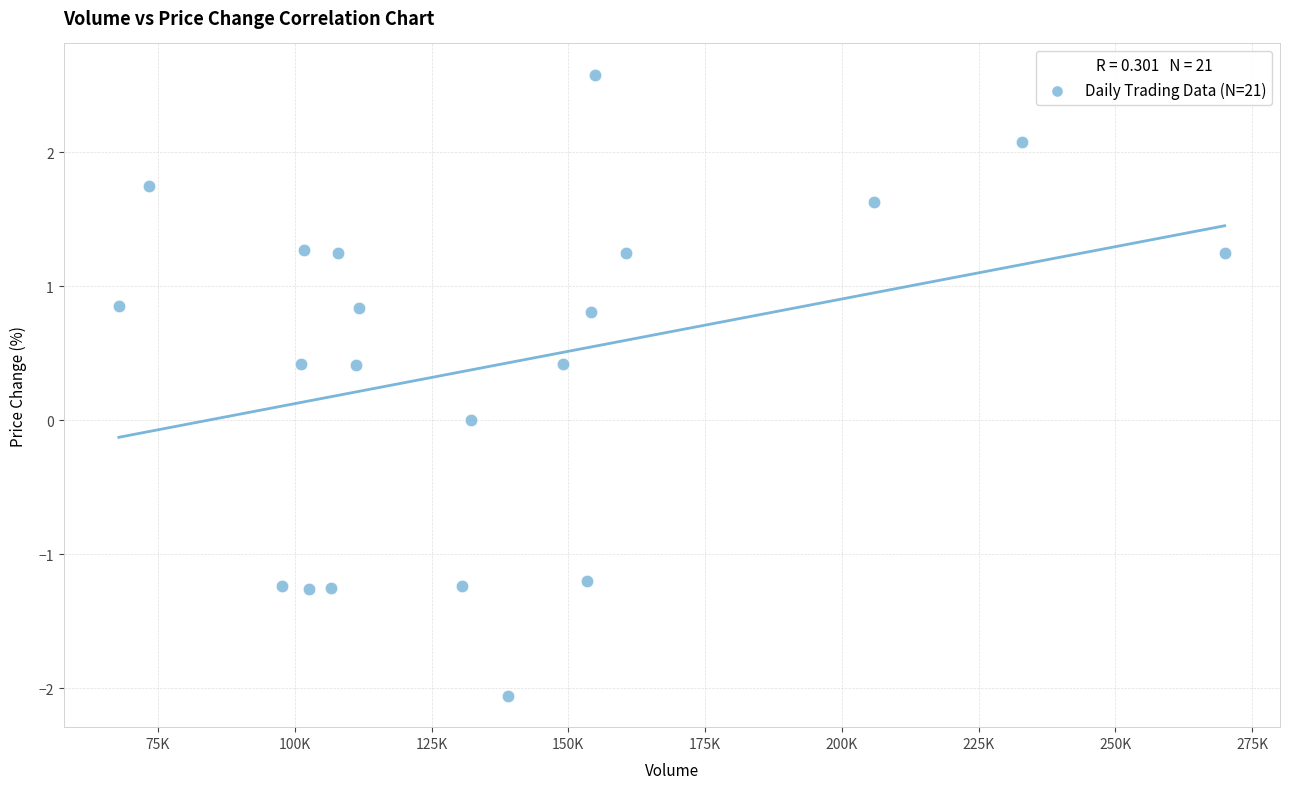

What is the range of X values (max minus min)?

202113.2